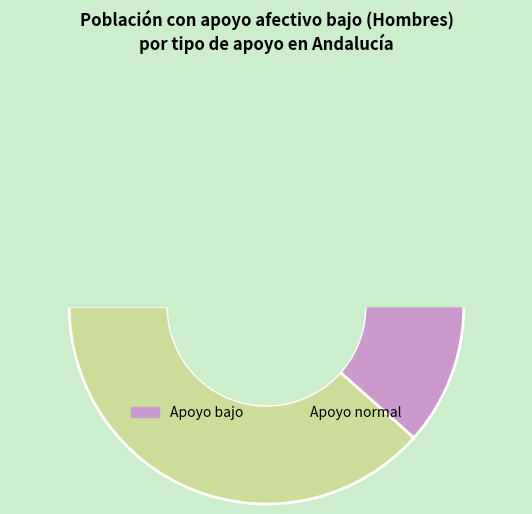

Is Cádiz the majority of the pie?

No